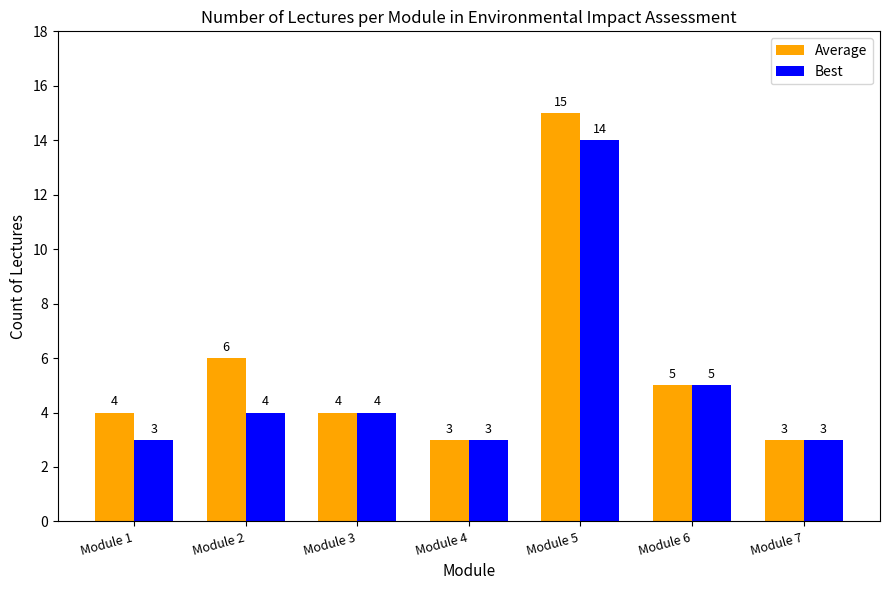

What is the difference between the maximum and second lowest values in the Best series?

11